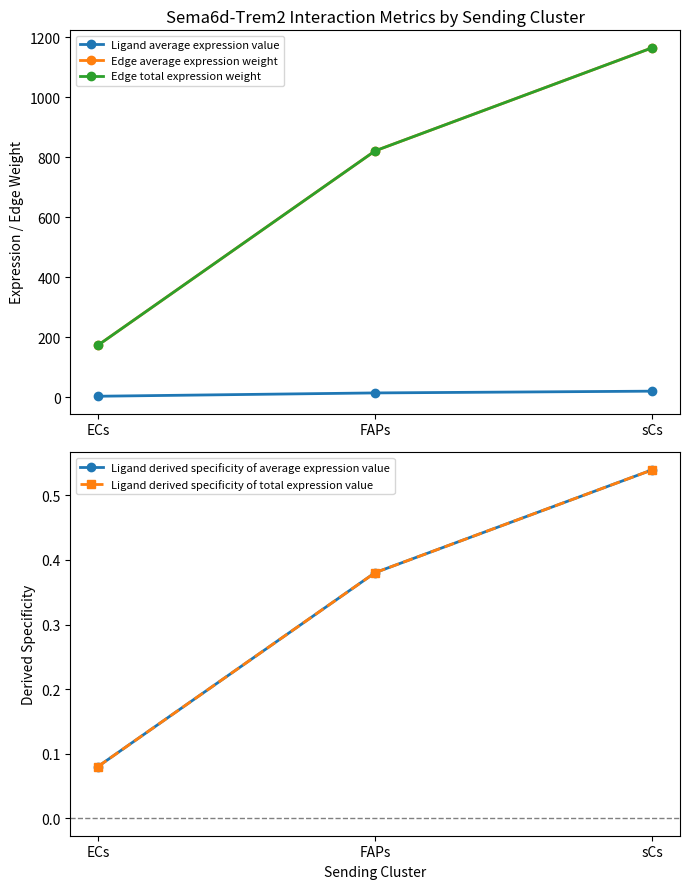

At how many categories does at least one series exceed 524?

2